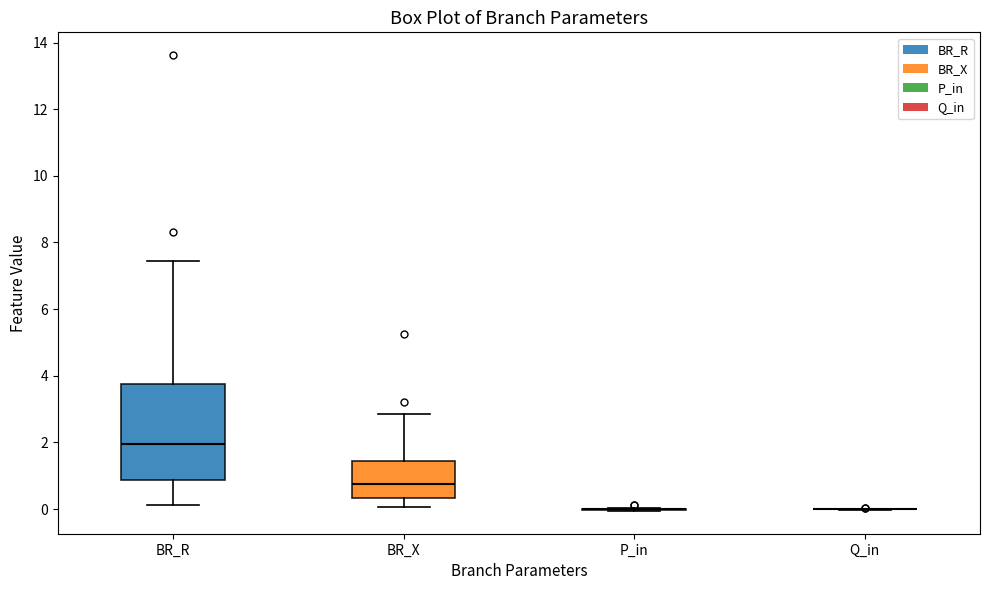

Comparing the boxes themselves (not the whiskers), which one is the tallest?

BR_R